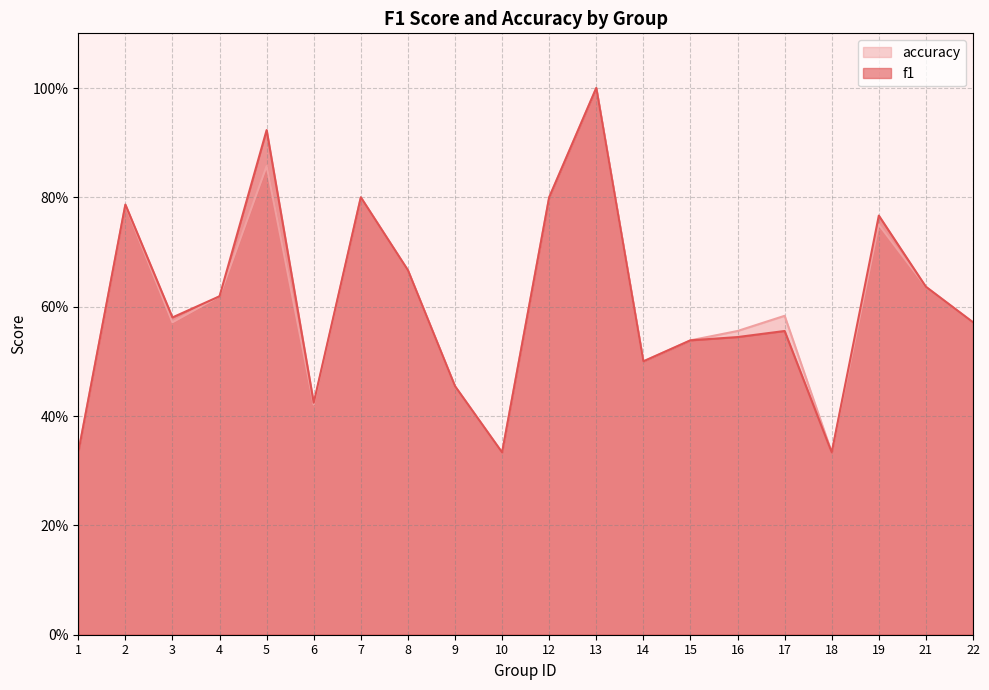

Between 6 and 10, which is larger?

6